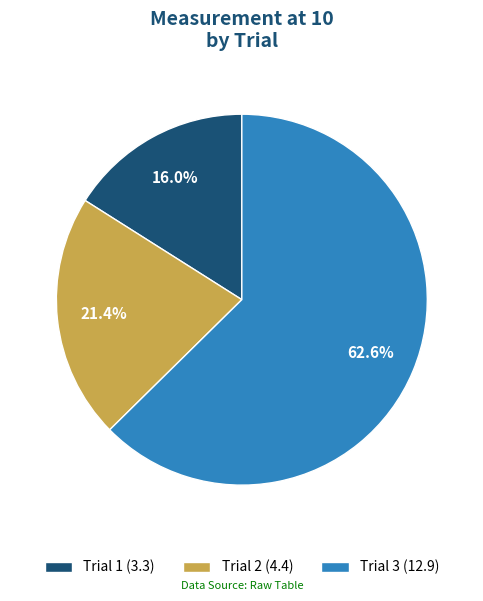

How many segments does this pie chart have?

3